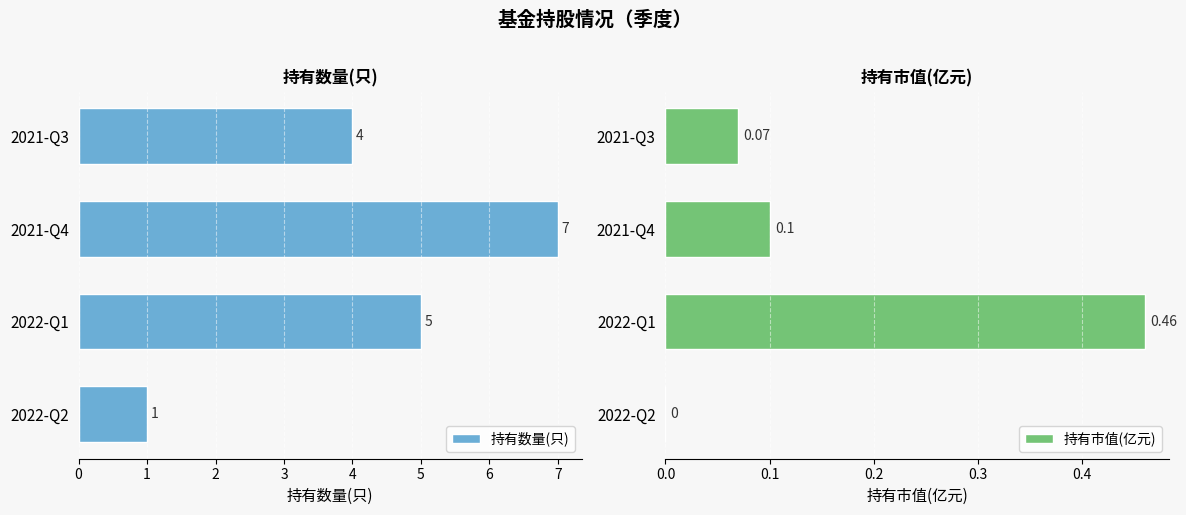

Which category has the lowest value in the 持有数量(只) series?

2022-Q2